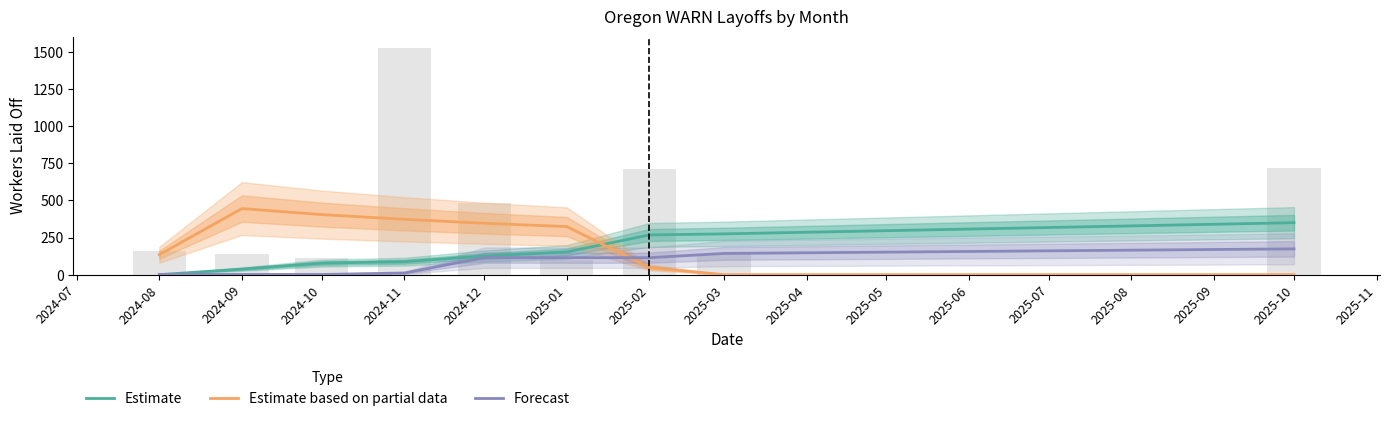

Rank the series at 2024-11 from lowest to highest value.

Forecast, Estimate, Estimate based on partial data